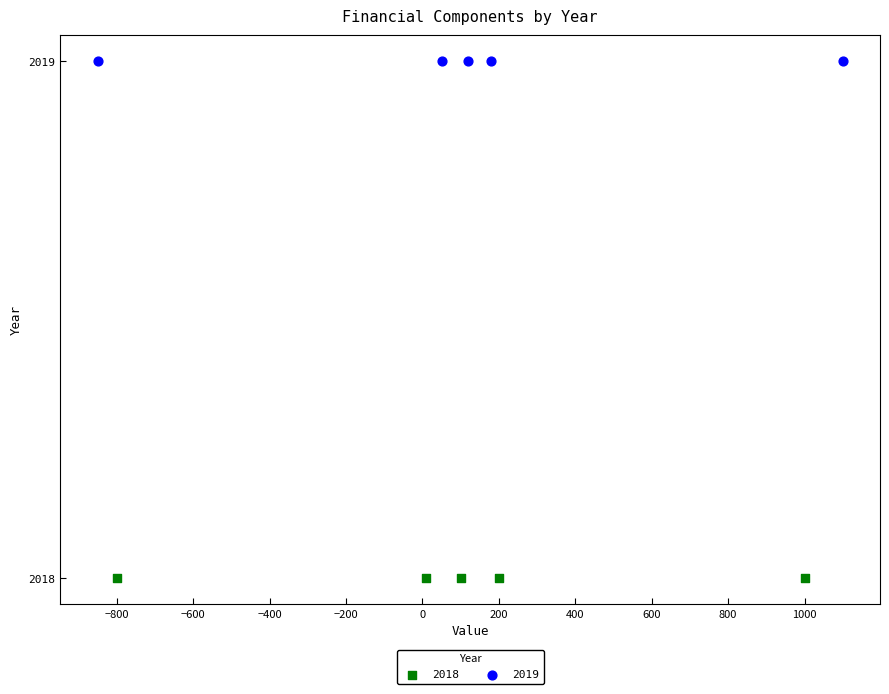

Which series reaches the minimum Y coordinate?

2018